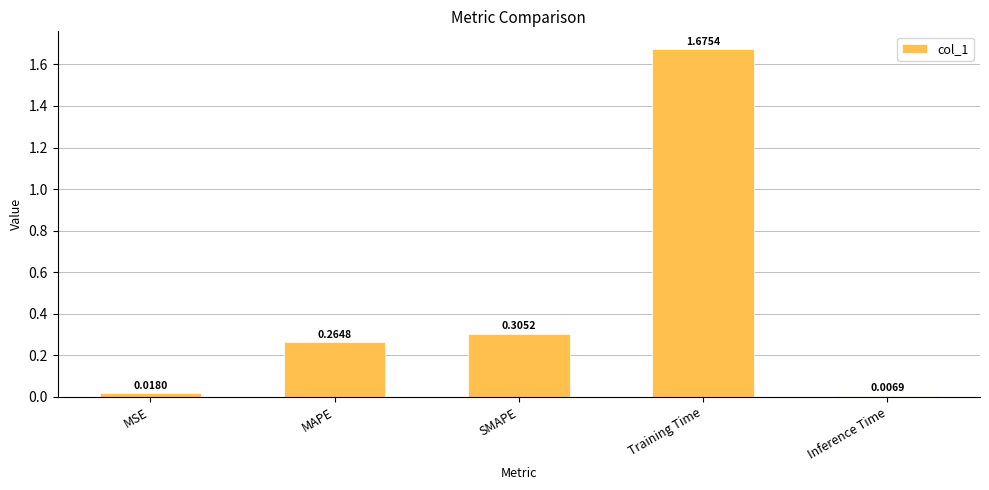

Which label corresponds to the smallest value in the chart?

Inference Time